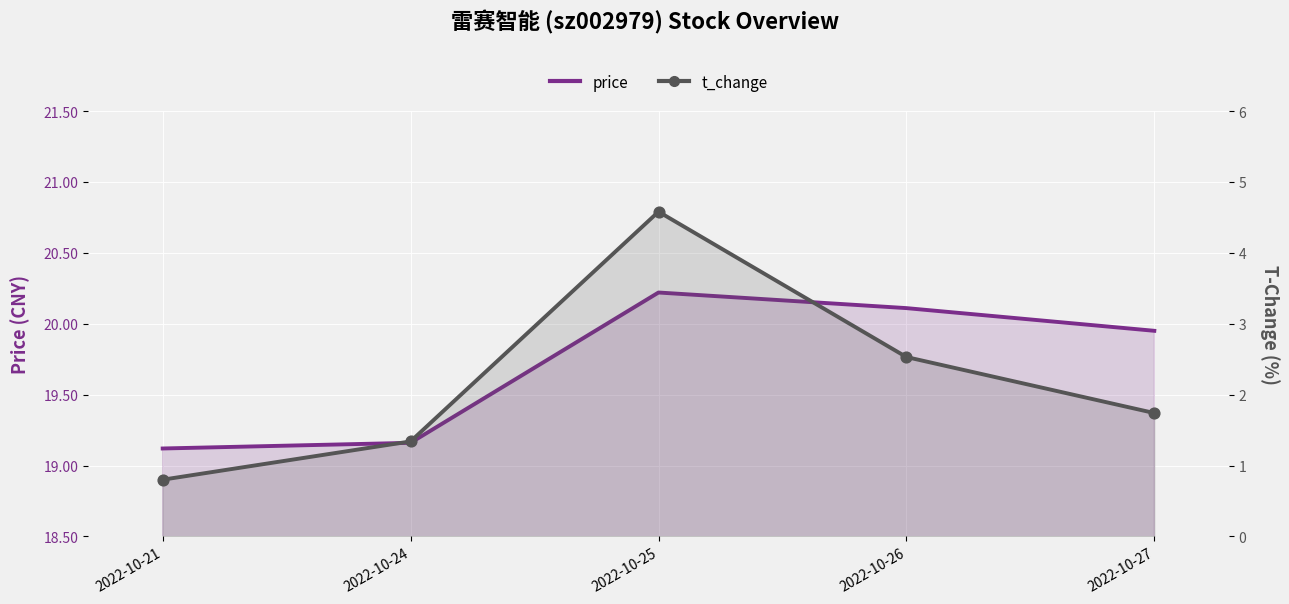

At how many categories does at least one series exceed 5?

5